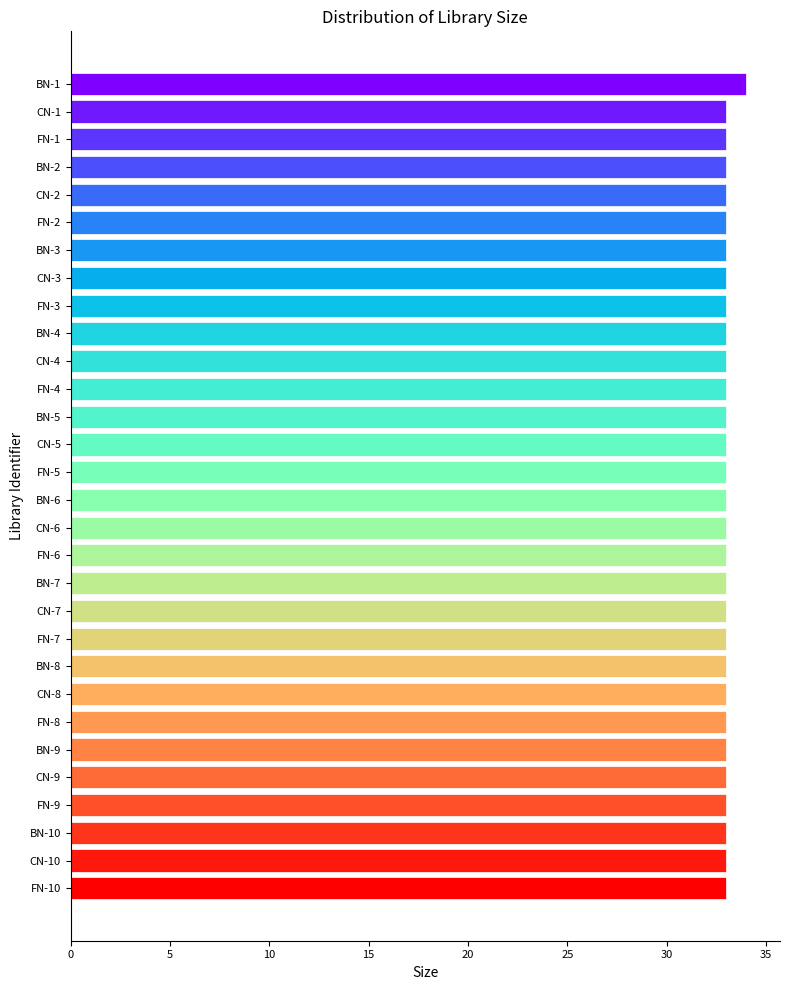

Are the bars horizontal?

Yes